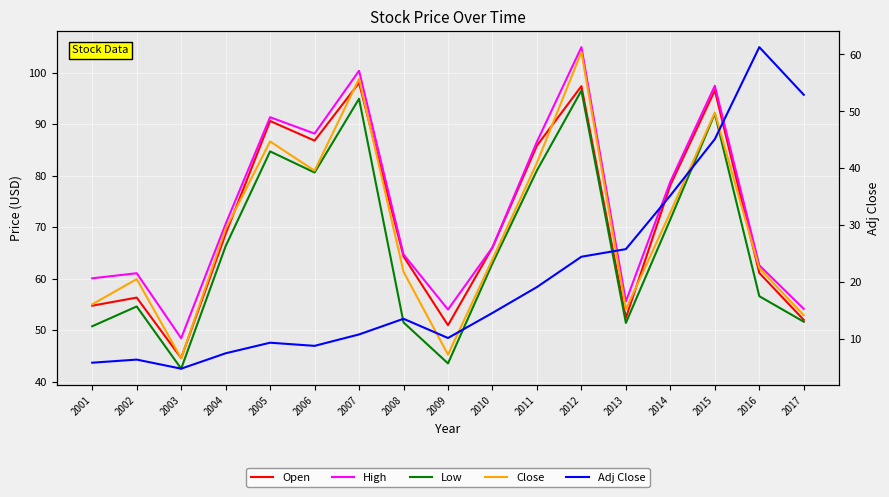

True or false: Close has more than 0 points higher than both neighbors.

True